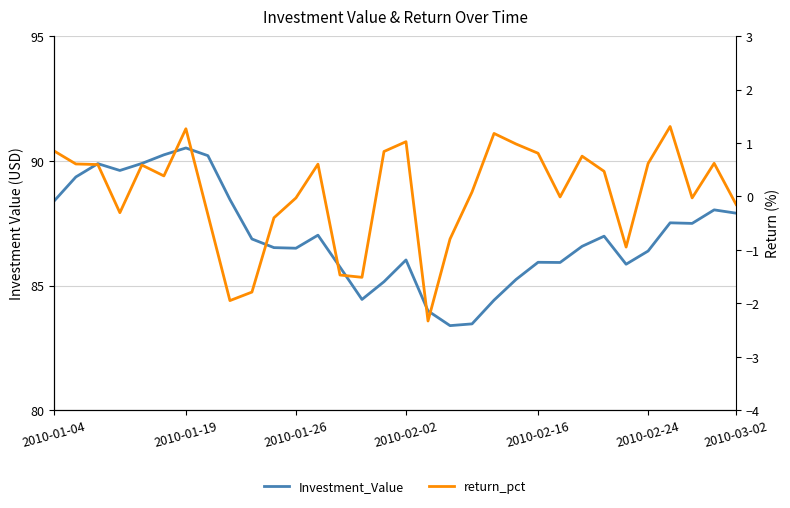

Which series has the largest range (max minus min)?

Investment_Value